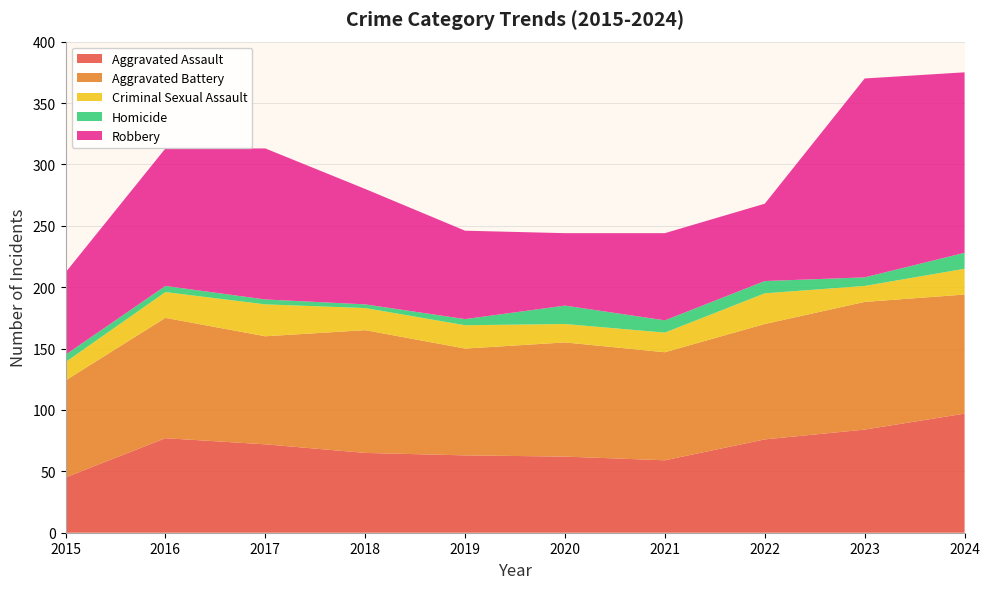

Reading left to right, transcribe all the data shown in this chart.

Aggravated Assault: 45	77	72	65	63	62	59	76	84	97
Aggravated Battery: 79	98	88	100	87	93	88	94	104	97
Criminal Sexual Assault: 15	21	26	18	19	15	16	25	13	21
Homicide: 6	5	4	3	5	15	10	10	7	13
Robbery: 67	112	123	94	72	59	71	63	162	147